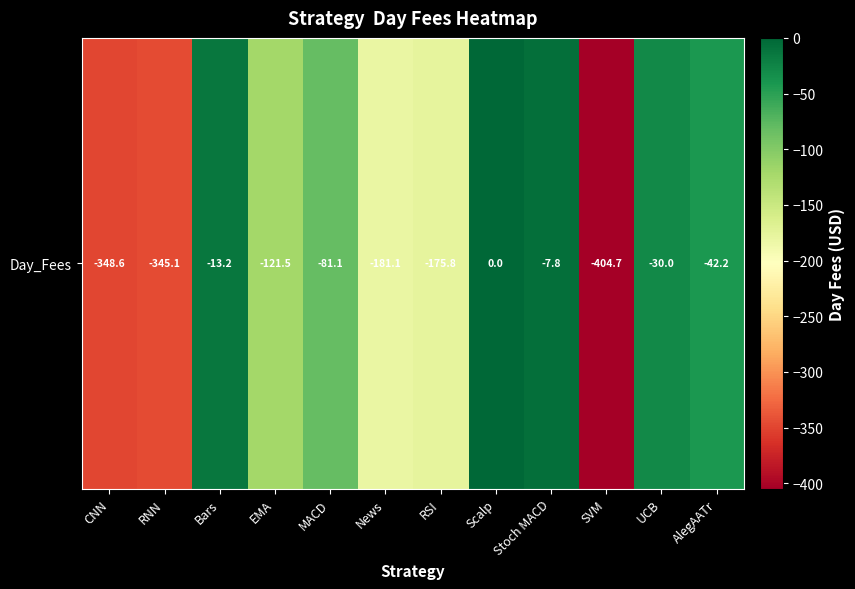

Which has a higher value, News or SVM?

News